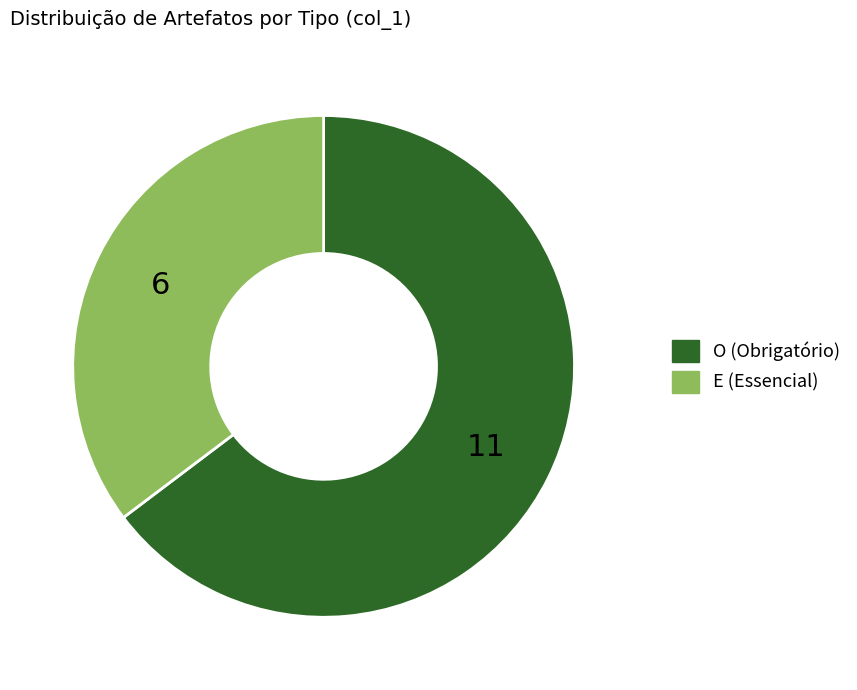

Approximately how many times larger is the value at E compared to O?

0.5